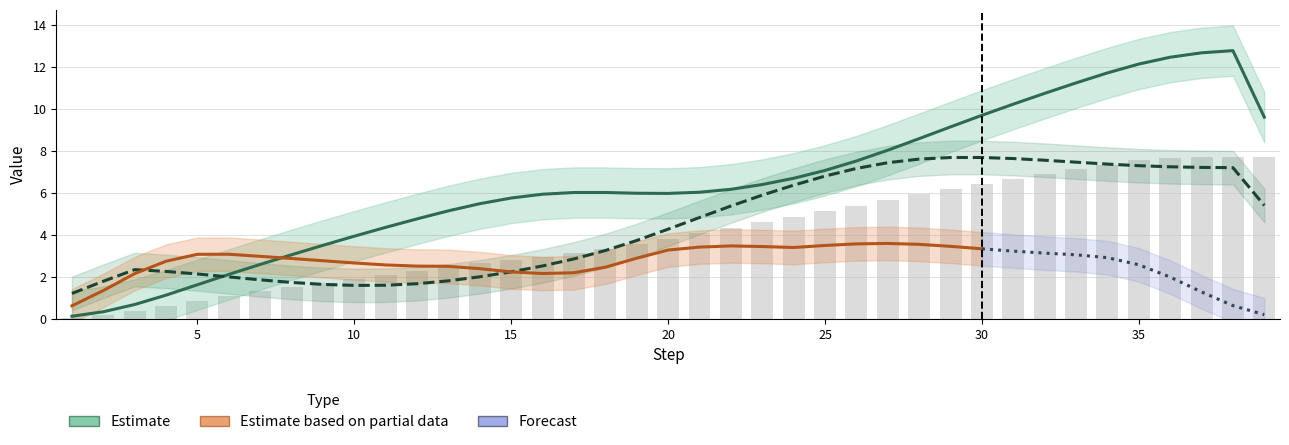

At how many categories does at least one series exceed 2?

37